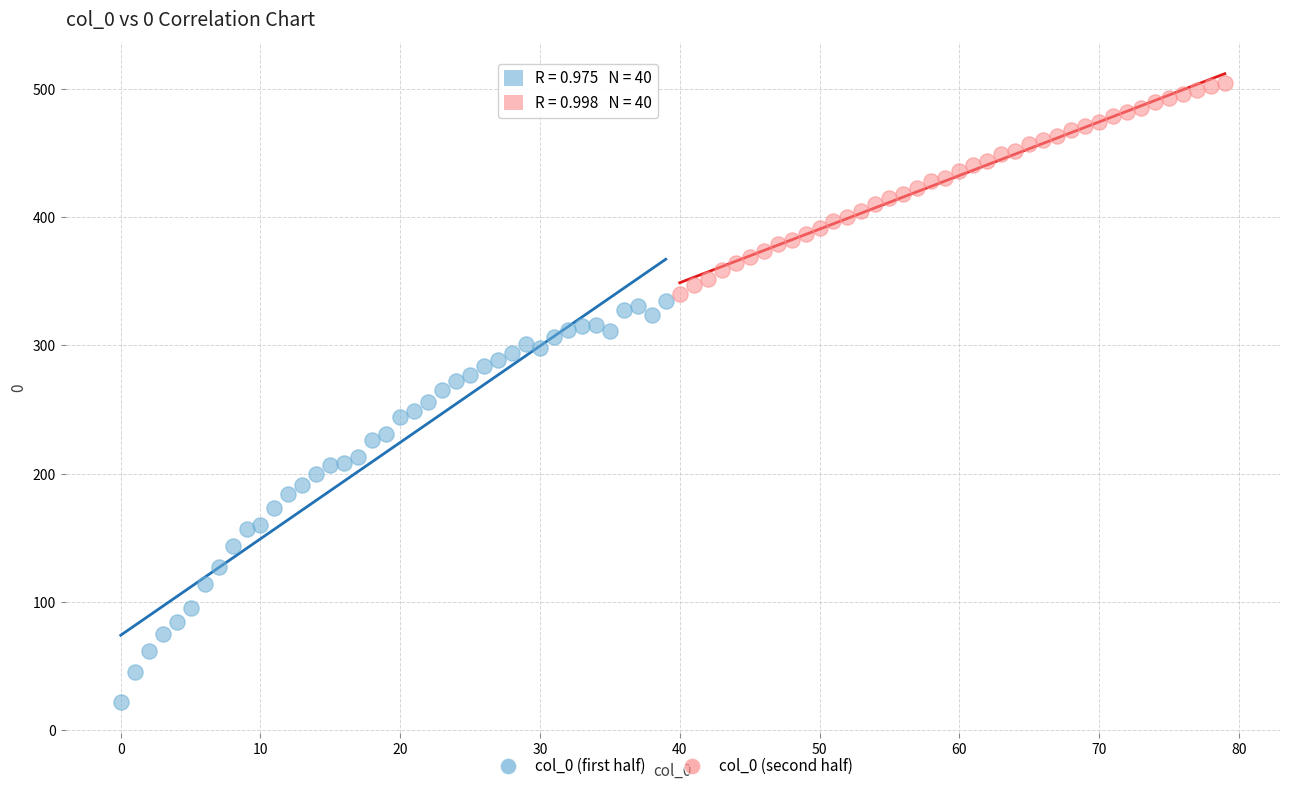

Which series contains the highest Y value?

col_0 (second half)